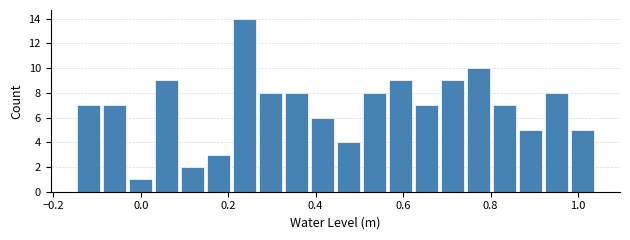

Read against the x-axis, roughly where is the centre of the tallest bar?

0.24